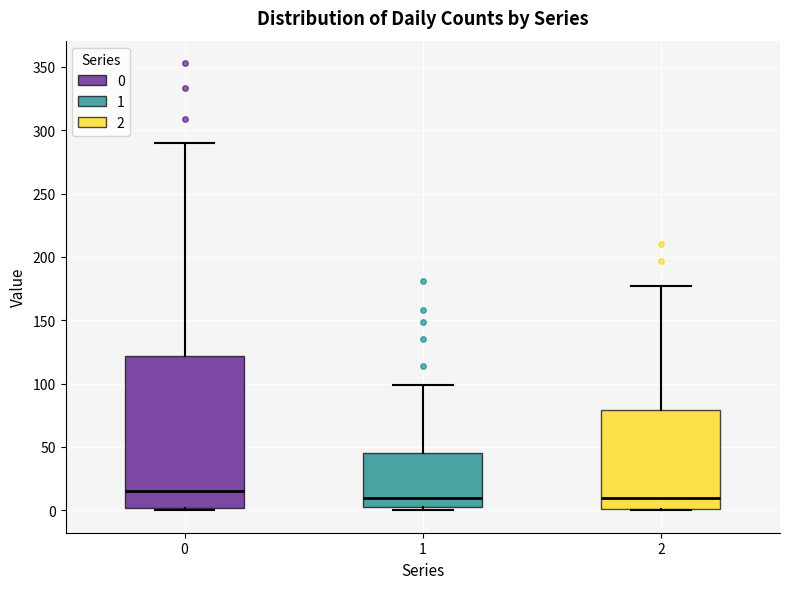

Which box is the tallest, from its lower edge to its upper edge?

0